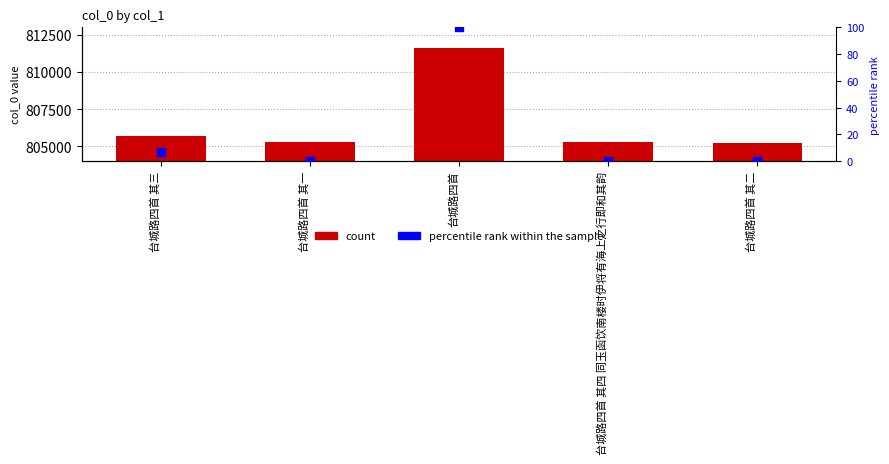

Which series reaches the maximum Y coordinate?

col_0